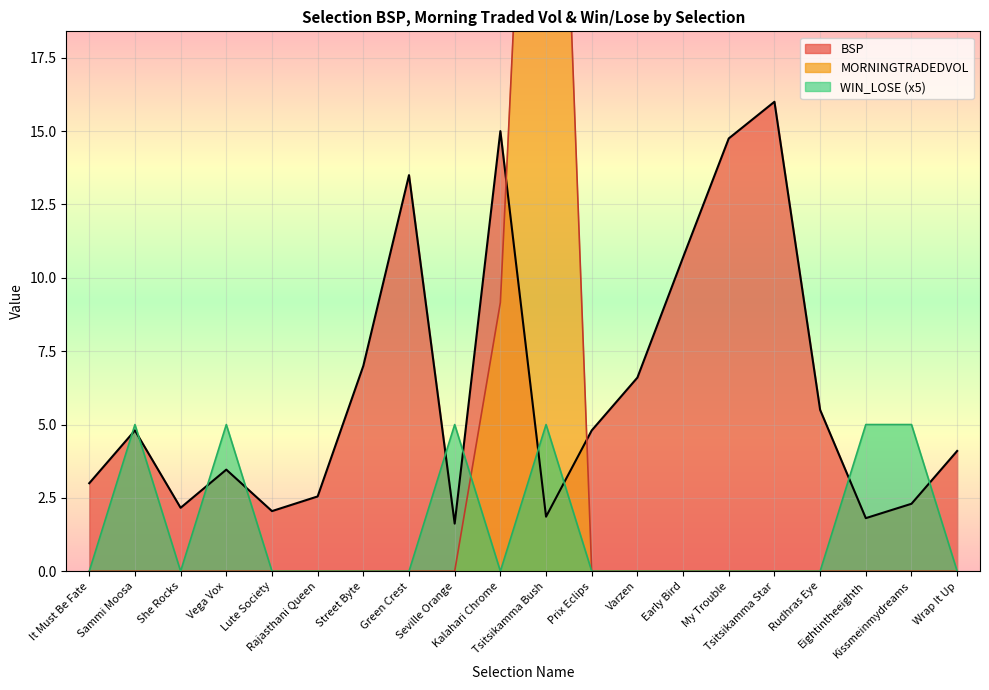

Which series has the widest spread of values?

MORNINGTRADEDVOL